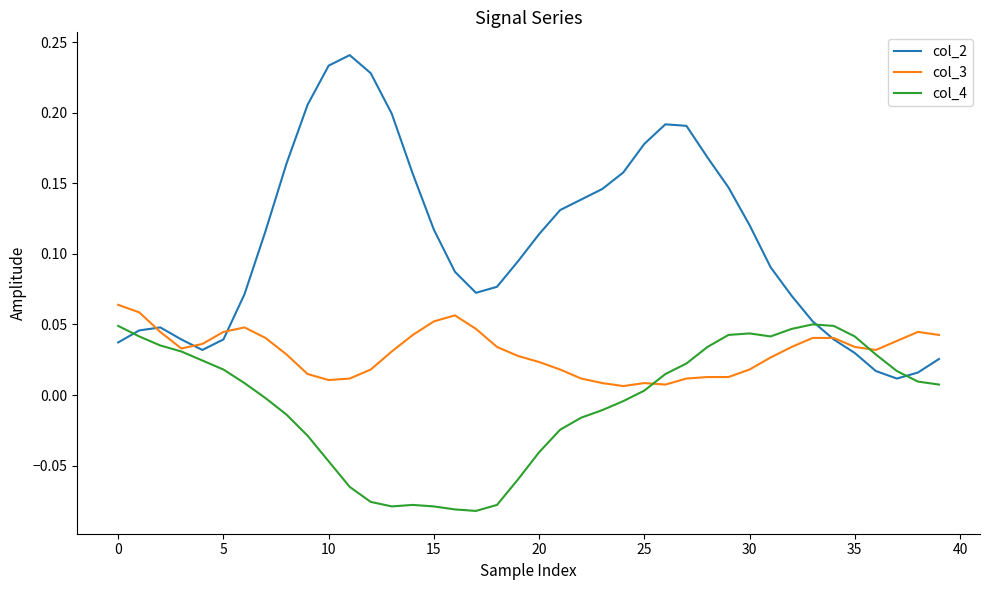

List the series in order of their overall mean, highest first.

col_2, col_3, col_4